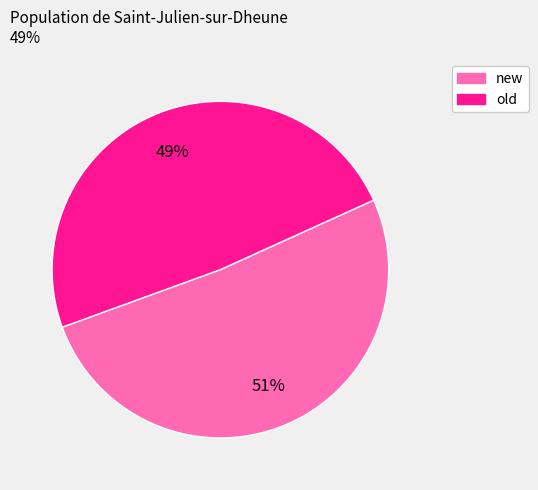

Is it true that new is 51% of the pie?

True